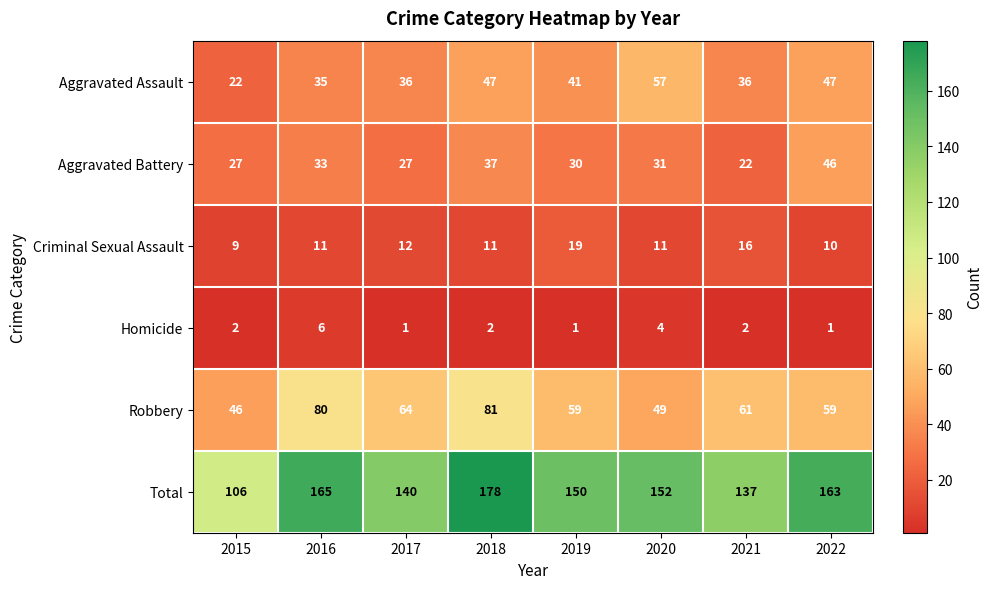

What is the maximum value shown in the chart?

178